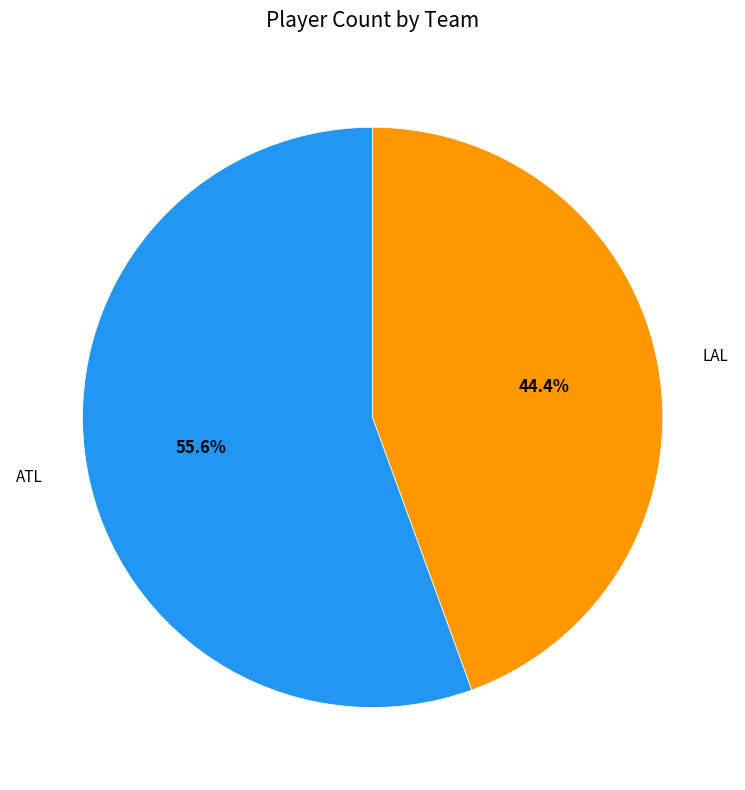

To the nearest percent, what is the average slice percentage?

50%